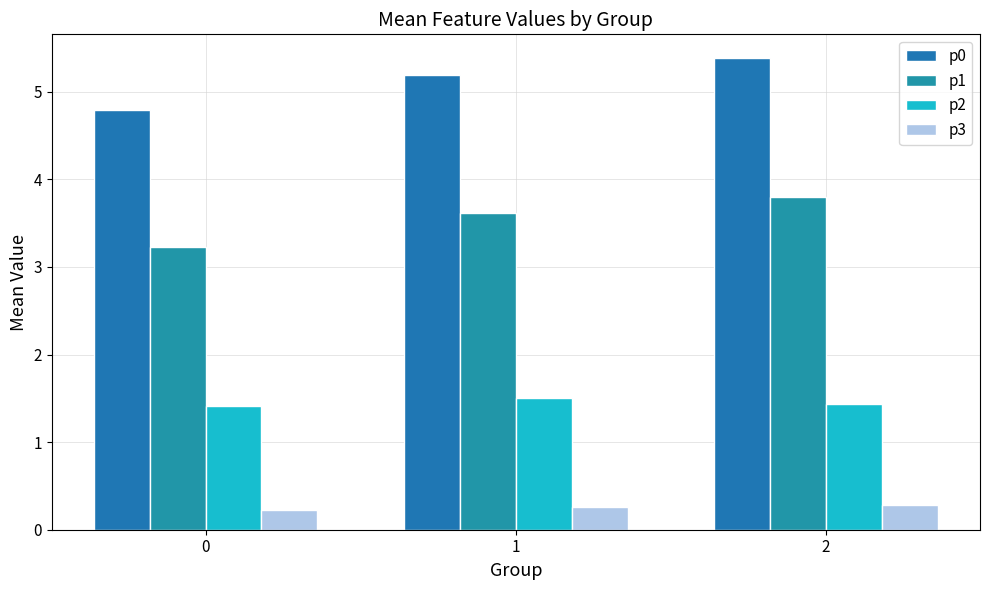

Reading right to left, list all the values displayed in this chart.

p0: 2=5.4	1=5.2	0=4.8
p1: 2=3.8	1=3.6	0=3.2
p2: 2=1.4	1=1.5	0=1.4
p3: 2=0.3	1=0.3	0=0.2